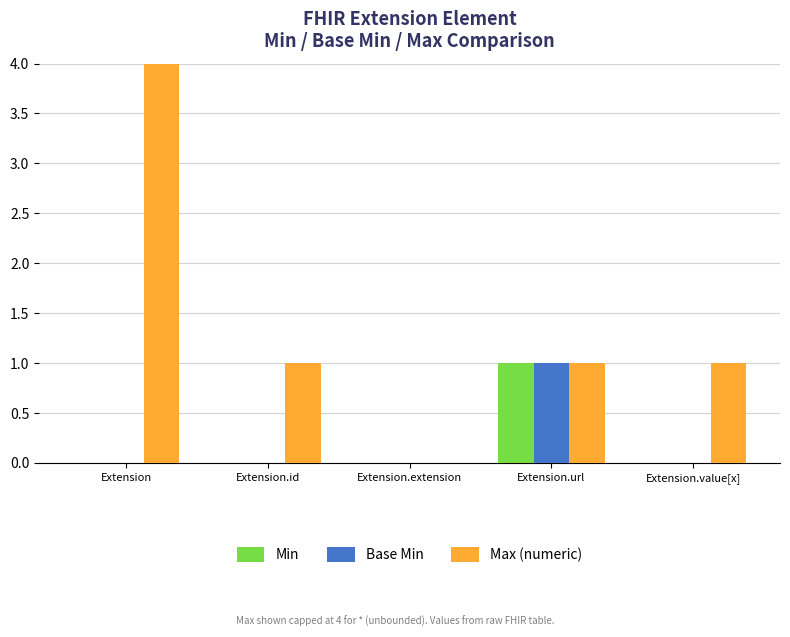

Which label corresponds to the smallest value in the chart?

Extension